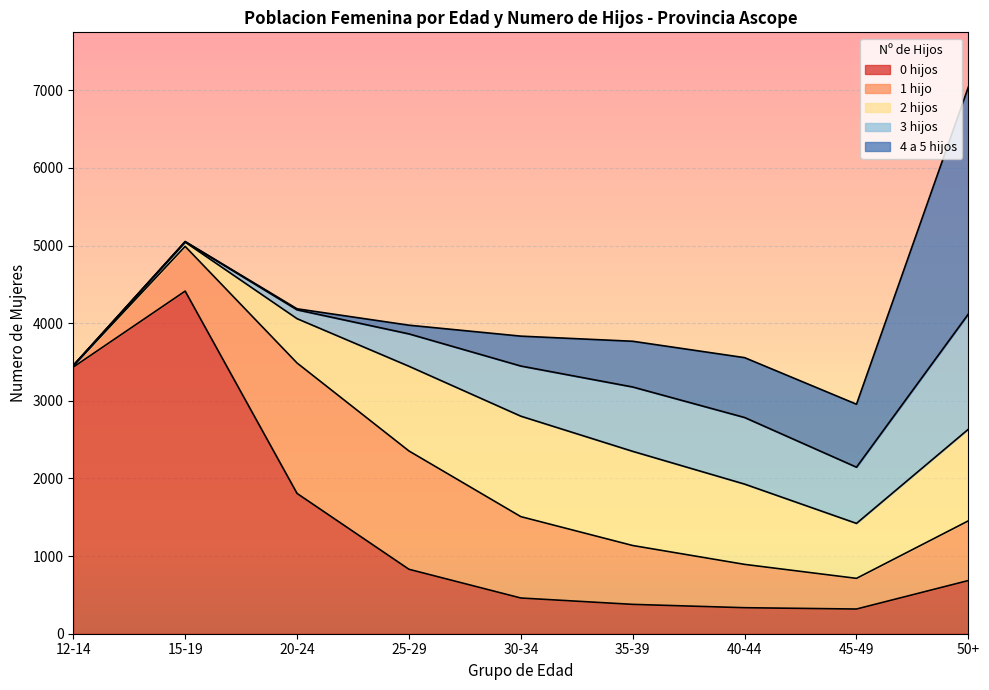

Between which two adjacent categories do 1 hijo and 4 a 5 hijos first intersect?

35-39 and 40-44